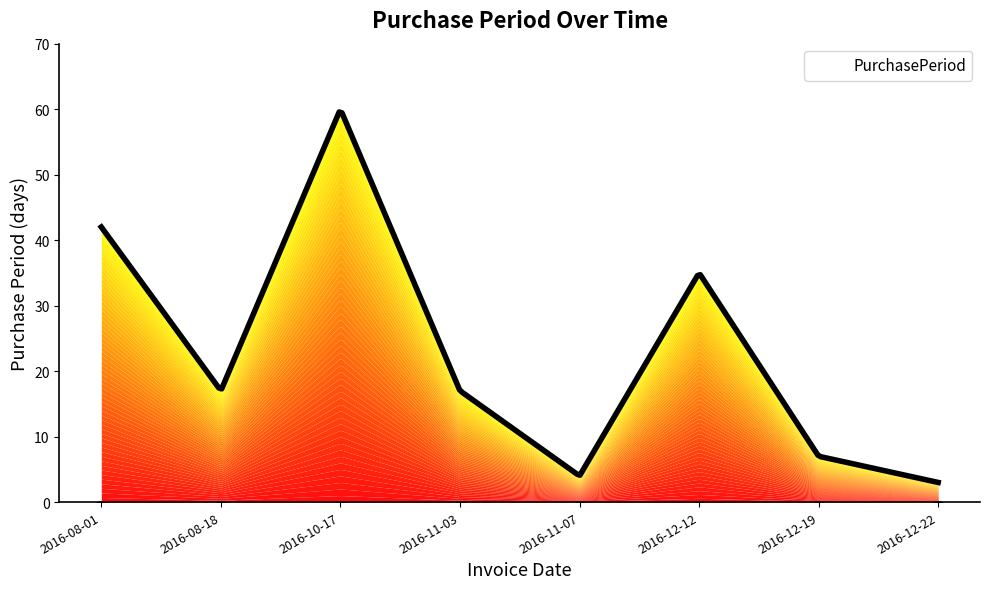

Approximately how many times larger is the value at 2016-10-17 compared to 2016-12-12?

1.7